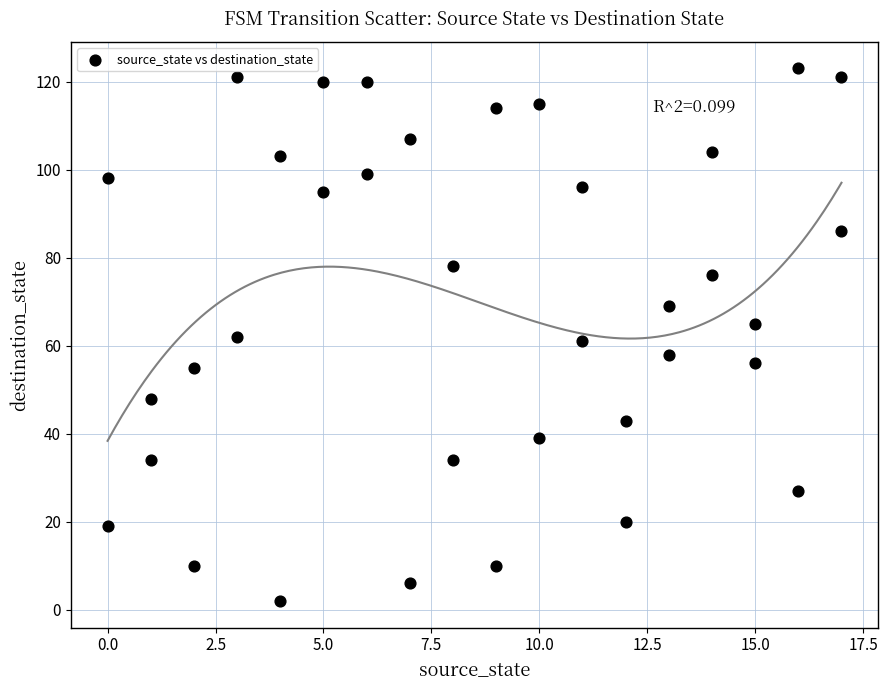

What is the range of X values (max minus min)?

17